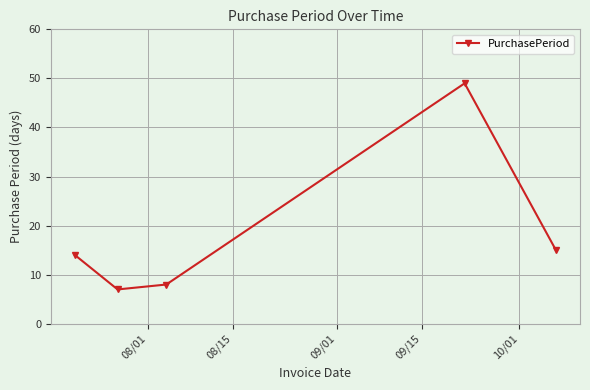

Reading left to right, what are all the values shown in this chart?

14	7	8	49	15